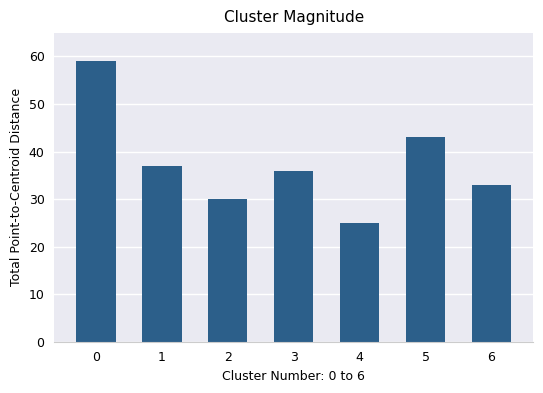

What is the value of the 1st bar from the left?

59